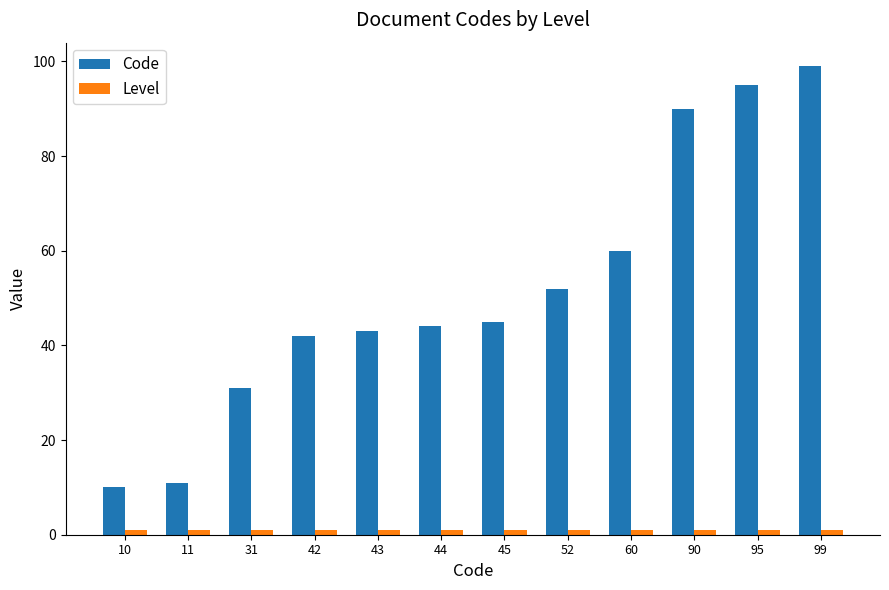

Between 42 and 95, which series saw the biggest shift?

Code